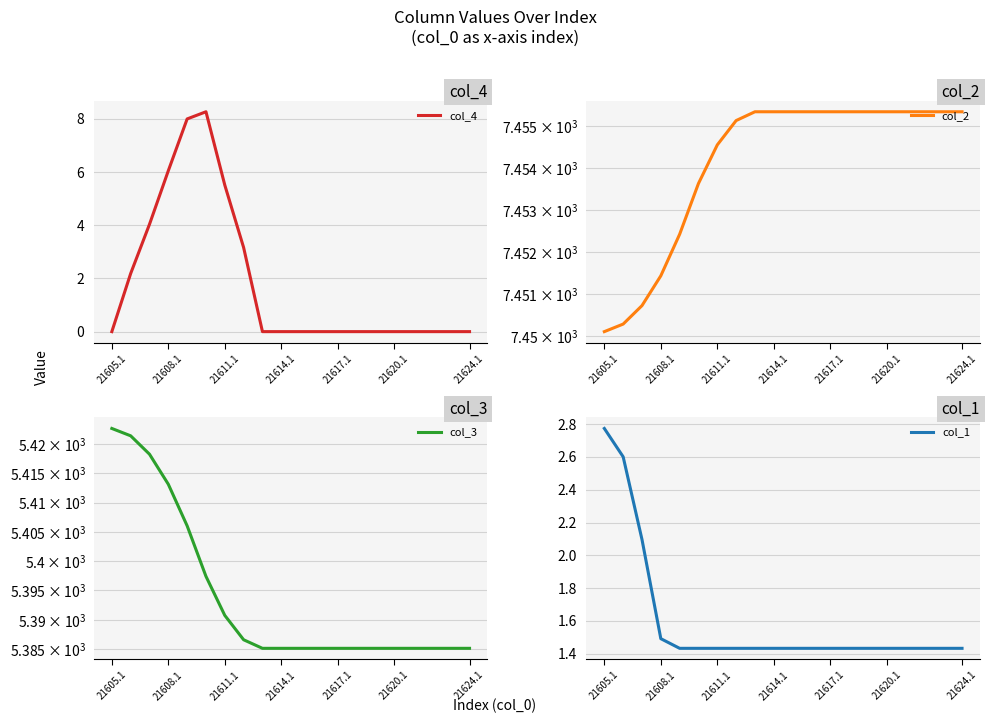

The col_2 series shows 7455.3 at 8. True or false?

True